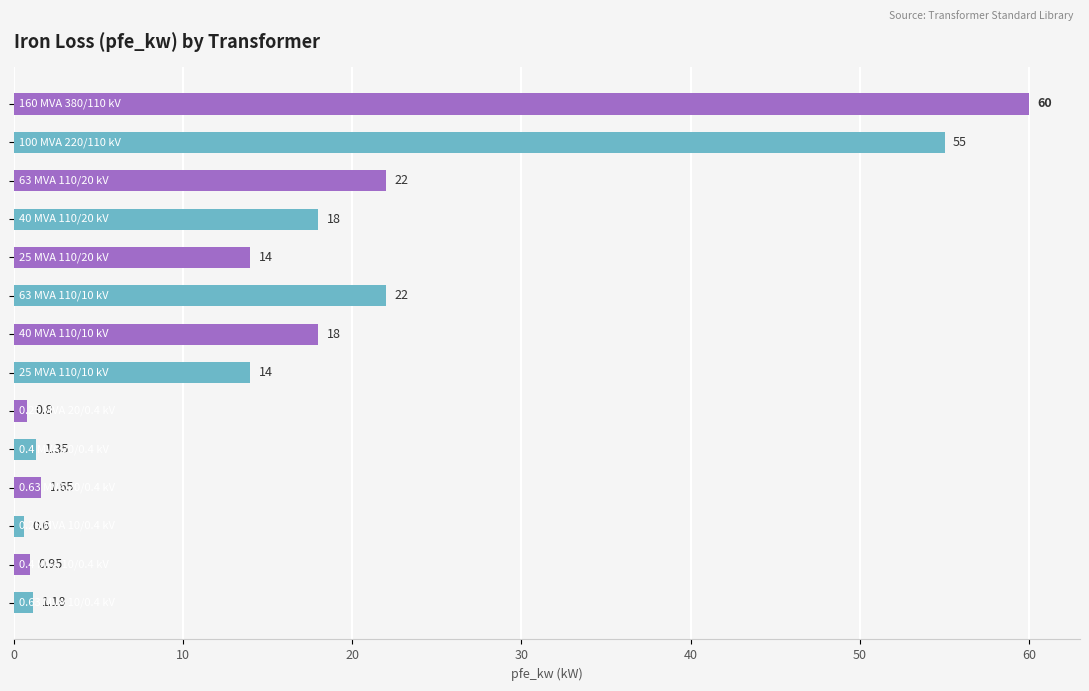

Are the bars horizontal?

Yes